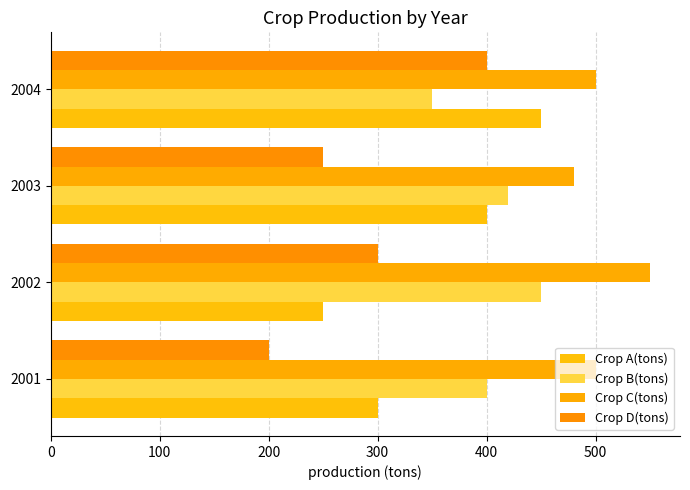

What is the smallest value displayed?

200